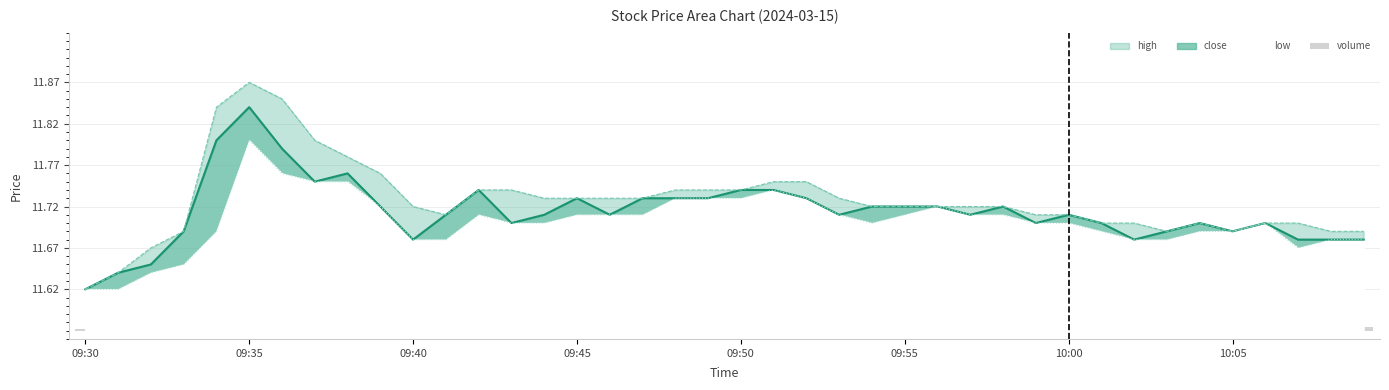

Is it true that the value at 22 is 0.0?

False